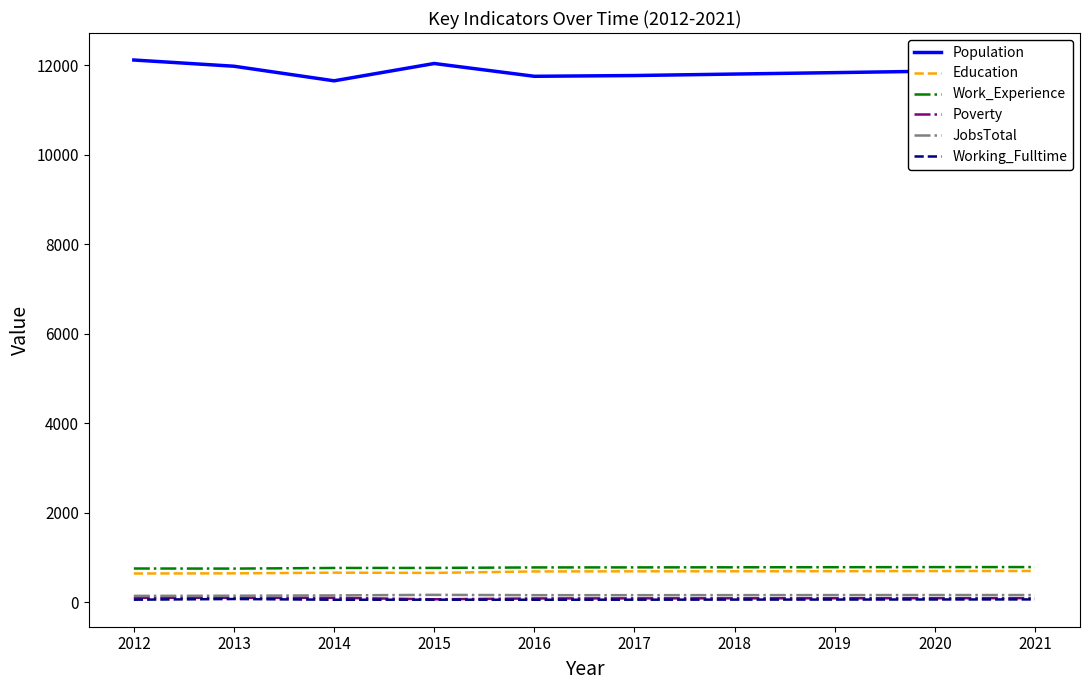

What is the minimum value for Education?

639